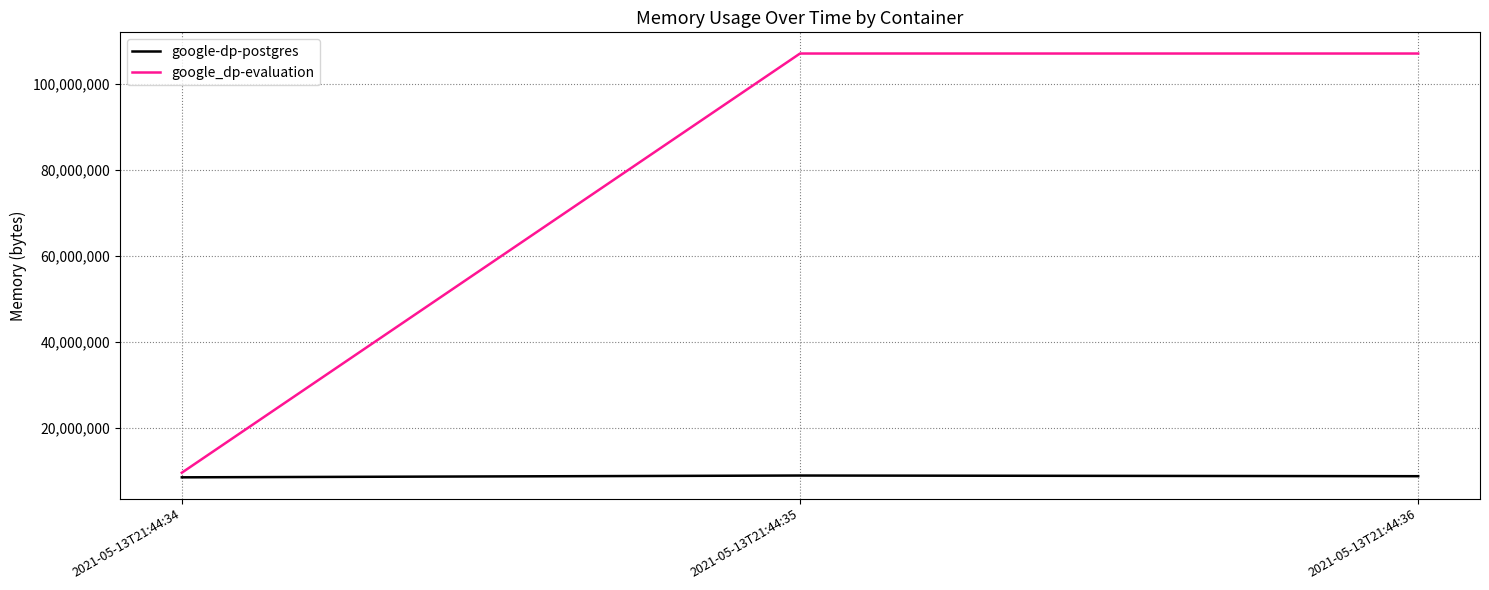

Does the chart have visible grid lines?

Yes